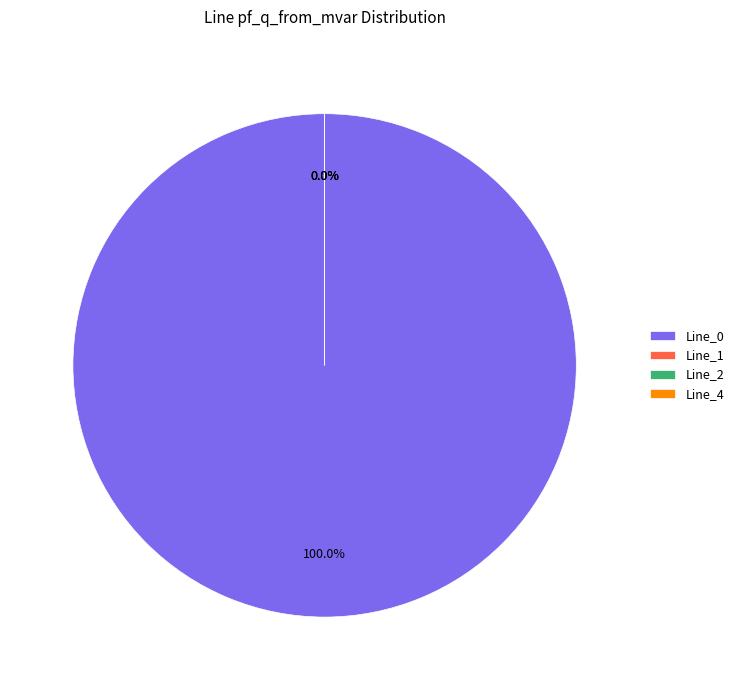

What is the majority slice?

Line_0